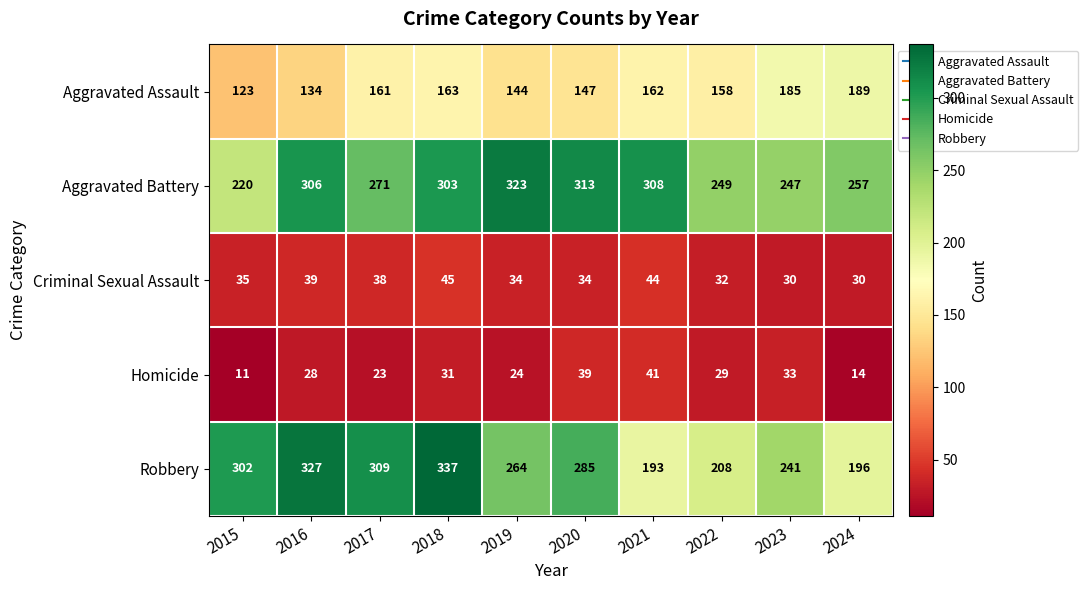

What is the difference between the highest and lowest values at 2023?

217